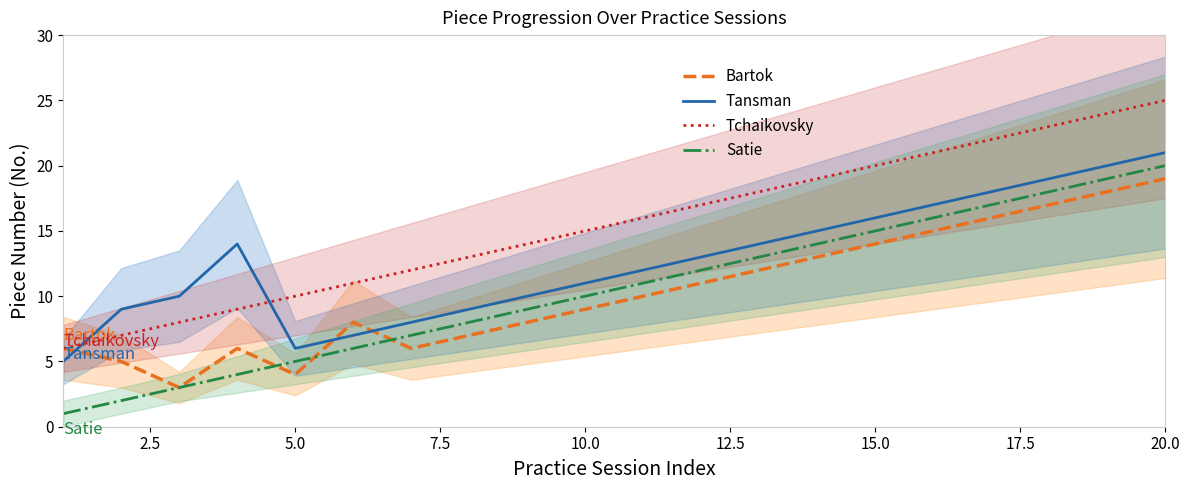

Which series has the largest total across all categories?

Tchaikovsky